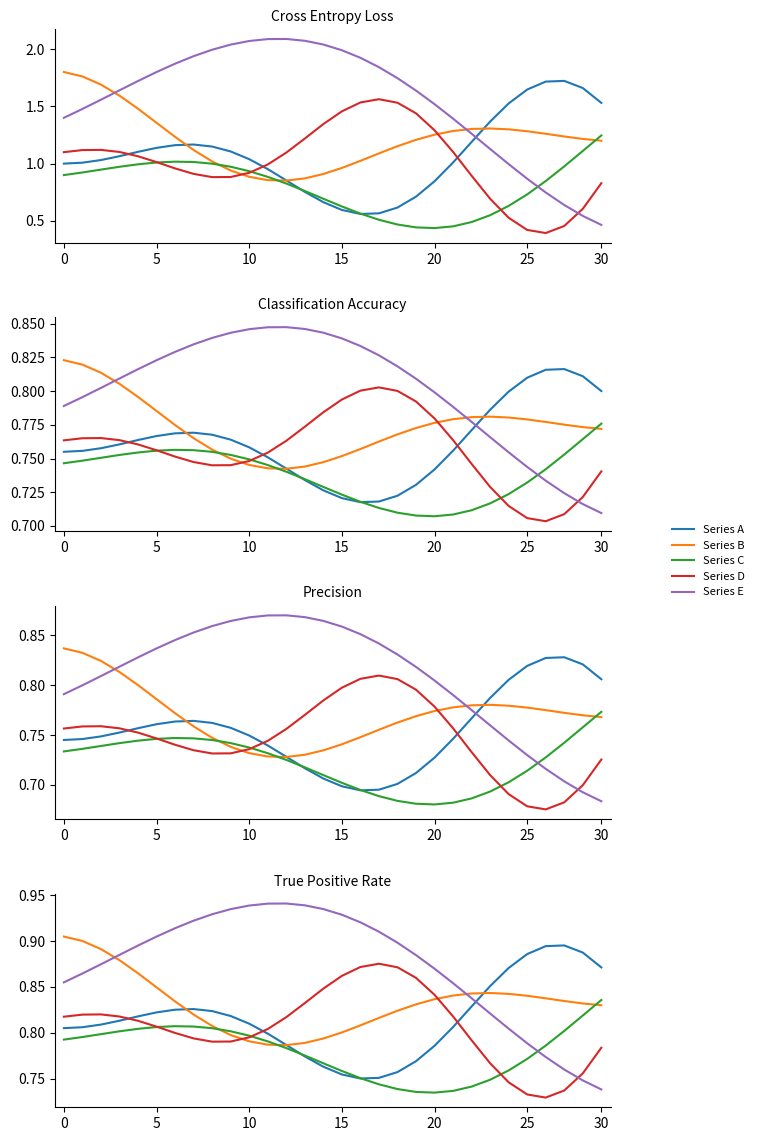

True or false: Series B and Series D cross at least once.

True